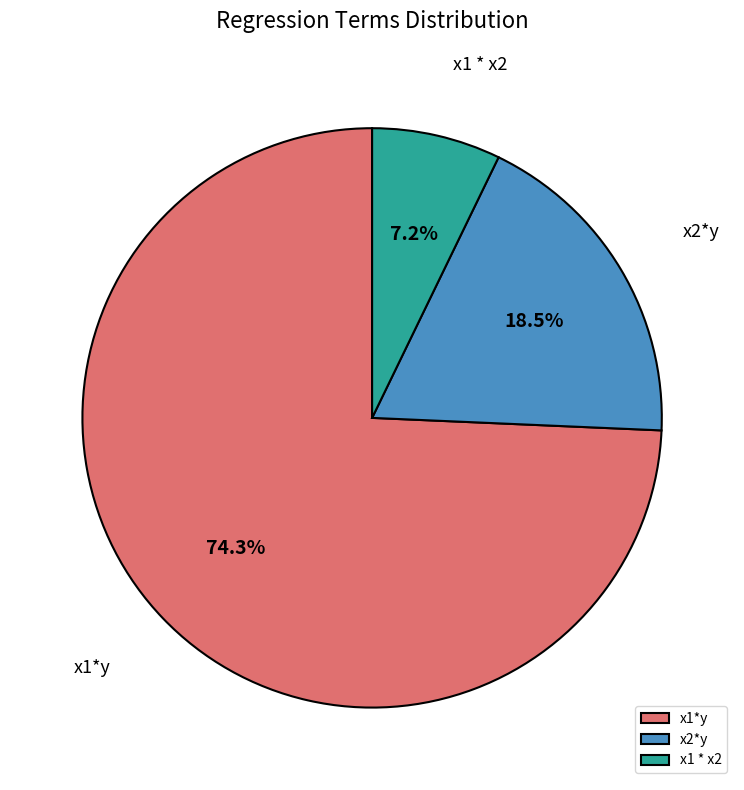

Which slice is the largest?

x1*y